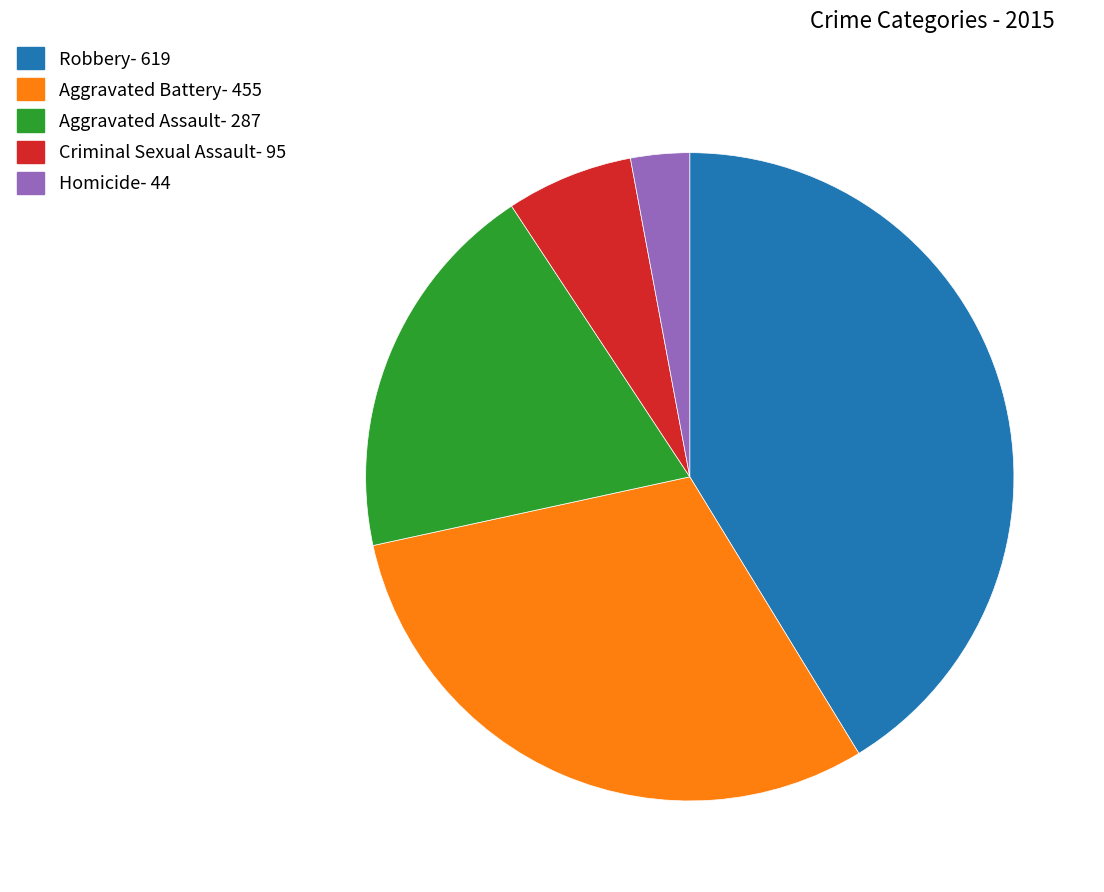

Between Aggravated Assault and Homicide, which is larger?

Aggravated Assault